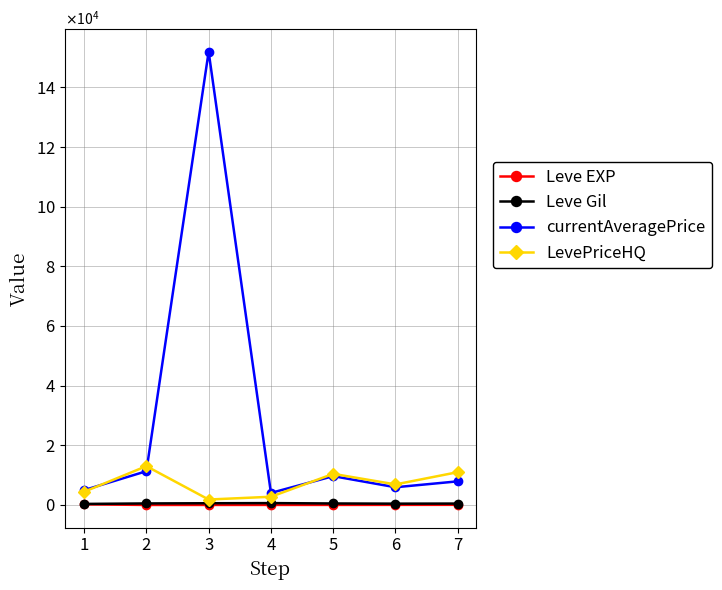

True or false: LevePriceHQ and Leve EXP cross at least once.

False